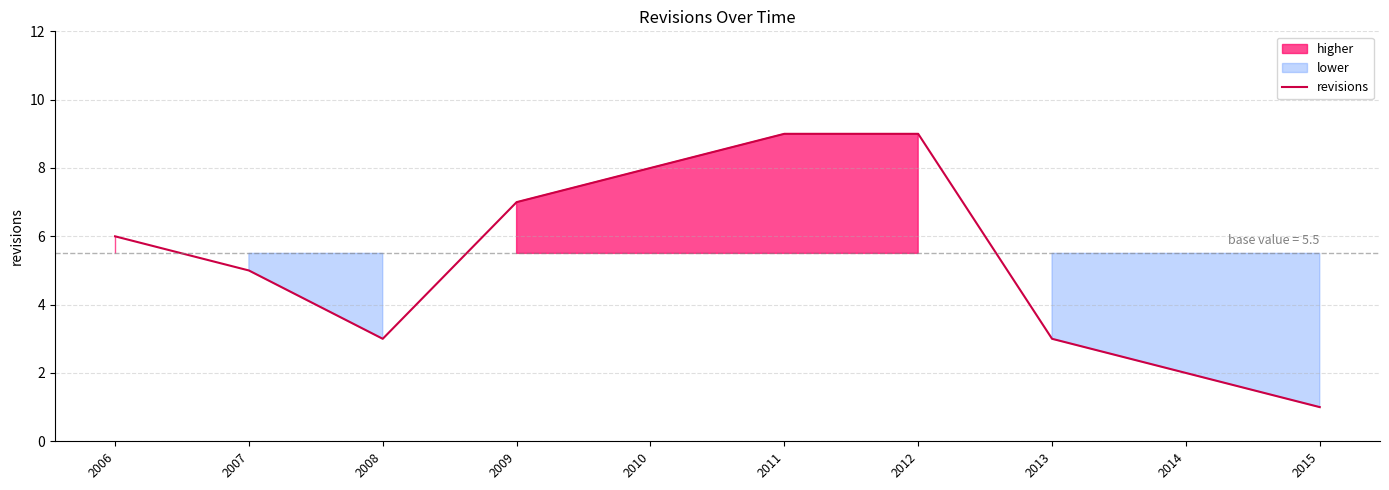

Rank the categories by value from highest to lowest.

2011, 2012, 2010, 2009, 2006, 2007, 2008, 2013, 2014, 2015